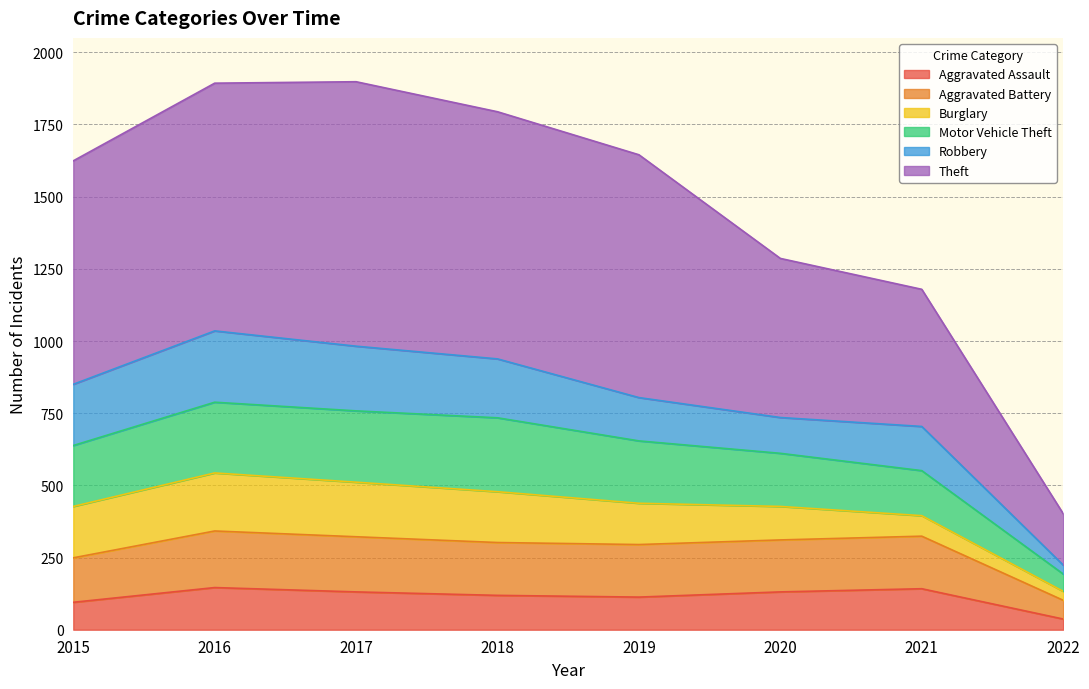

The Aggravated Assault series shows 189 at 2018. True or false?

False